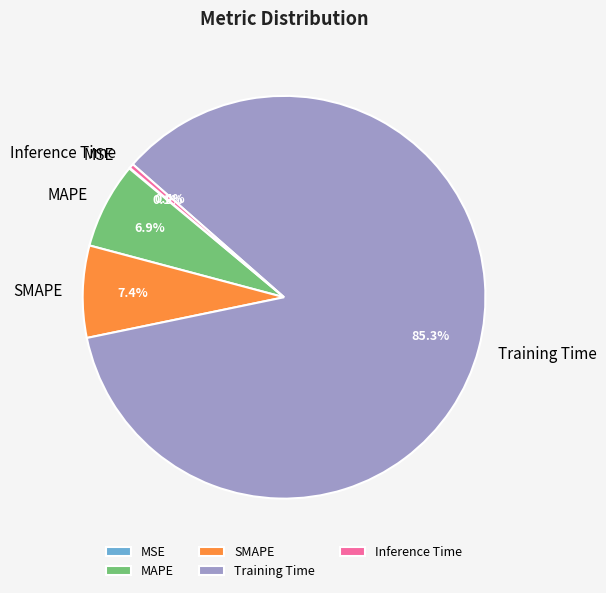

To the nearest percent, what is the difference between the largest and smallest slice percentages?

85%